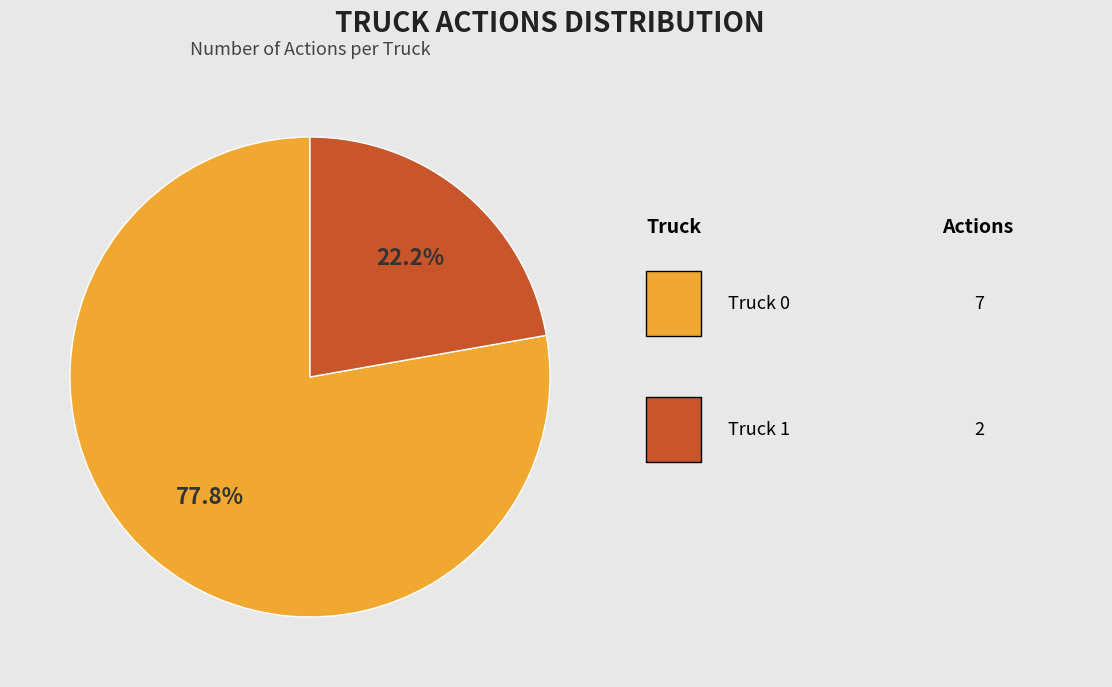

Does any single category account for the majority?

Yes